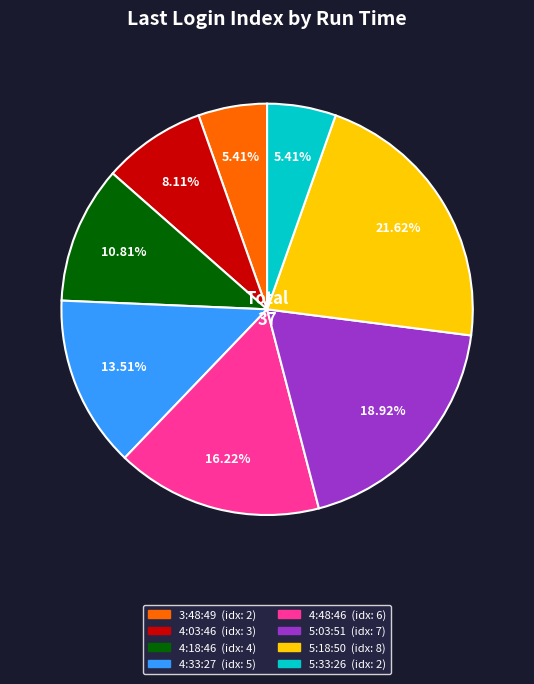

To the nearest percent, what portion does 4:48:46 represent?

16%